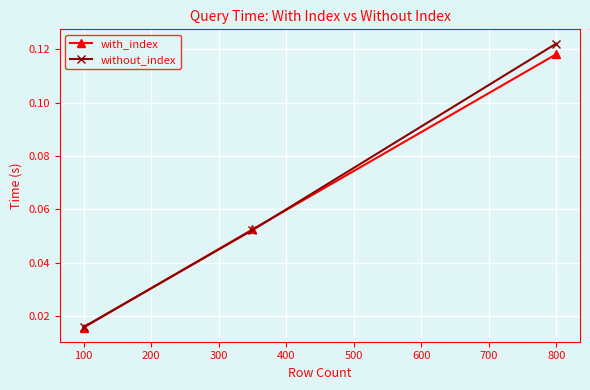

Which series has the largest total across all categories?

without_index